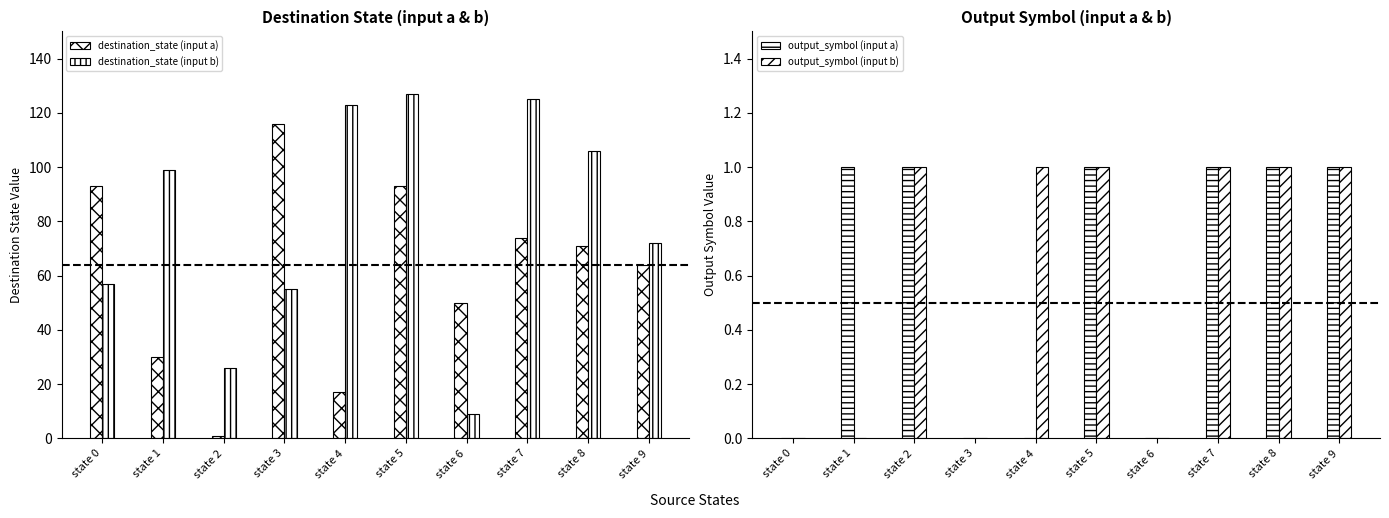

List the labels in order of destination_state (input a) value, largest first.

state 3, state 0, state 5, state 7, state 8, state 9, state 6, state 1, state 4, state 2